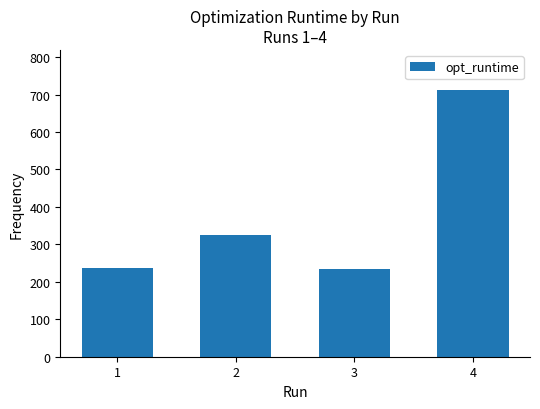

The value at 4 is 927.5. True or false?

False